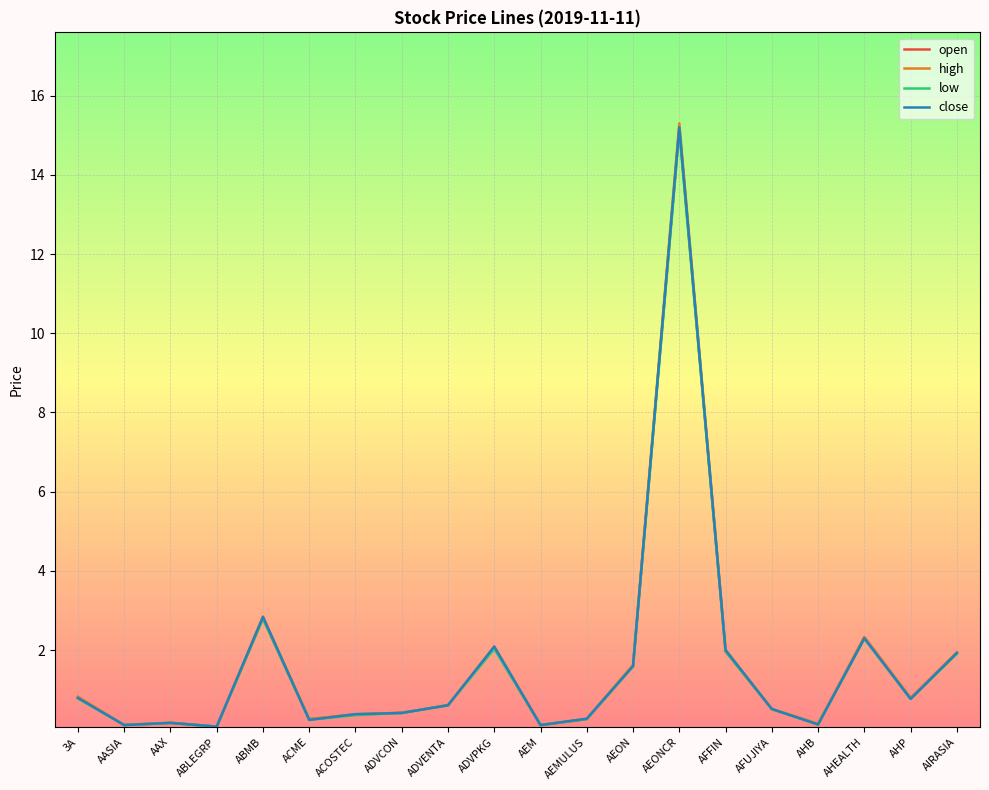

Which series has the widest spread of values?

high